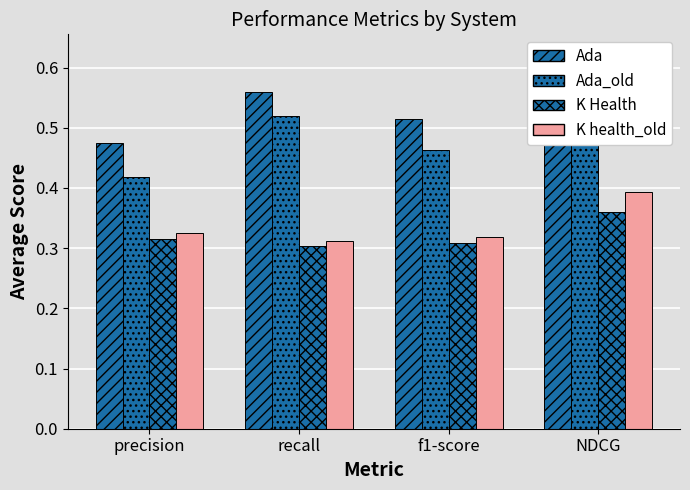

True or false: Ada has a value of 0.5 at f1-score.

True